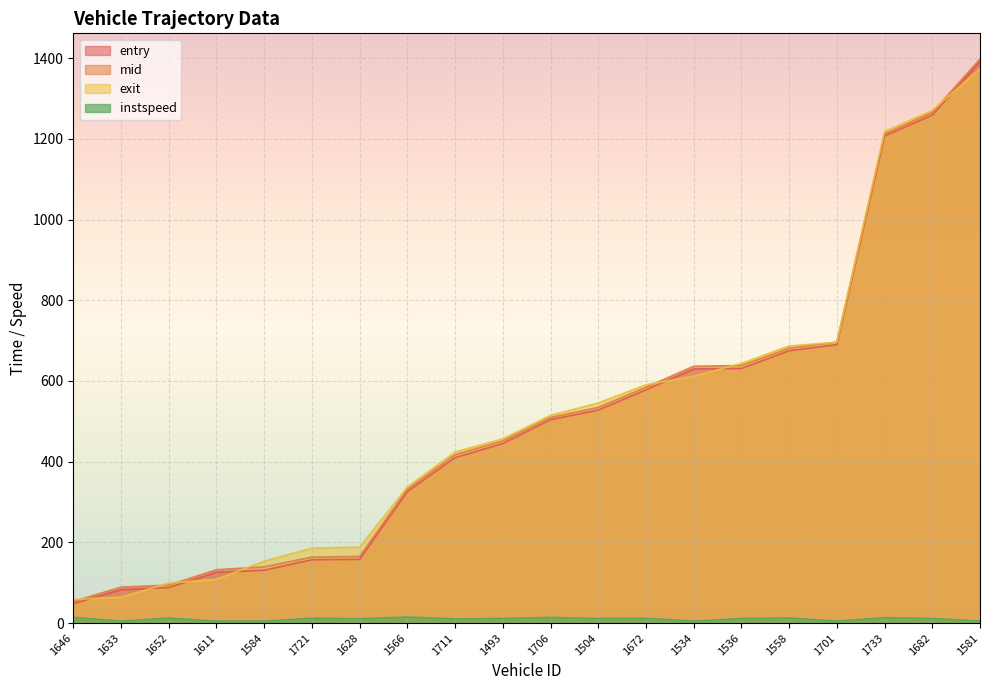

Reading right to left, list all the values displayed in this chart.

entry: 1581=1392.0	1682=1259.0	1733=1207.0	1701=690.0	1558=675.0	1536=631.0	1534=630.0	1672=578.0	1504=528.0	1706=504.0	1493=445.0	1711=410.0	1566=326.0	1628=158.0	1721=157.0	1584=131.0	1611=126.0	1652=88.0	1633=83.0	1646=48.0
mid: 1581=1398.0	1682=1265.5	1733=1212.5	1701=696.3	1558=681.2	1536=638.3	1534=636.5	1672=584.5	1504=534.5	1706=509.6	1493=451.4	1711=417.2	1566=331.5	1628=165.1	1721=163.4	1584=139.3	1611=132.2	1652=94.1	1633=89.0	1646=53.5
exit: 1581=1373.9	1682=1270.5	1733=1218.5	1701=695.9	1558=686.8	1536=643.6	1534=611.8	1672=590.6	1504=545.4	1706=514.9	1493=456.6	1711=424.1	1566=337.2	1628=188.2	1721=185.8	1584=153.5	1611=108.5	1652=98.9	1633=64.1	1646=58.8
instspeed: 1581=5.0	1682=11.5	1733=13.6	1701=5.0	1558=12.7	1536=11.5	1534=5.0	1672=12.0	1504=11.5	1706=14.0	1493=11.7	1711=10.4	1566=15.1	1628=11.0	1721=12.1	1584=5.0	1611=5.0	1652=12.6	1633=5.0	1646=14.2